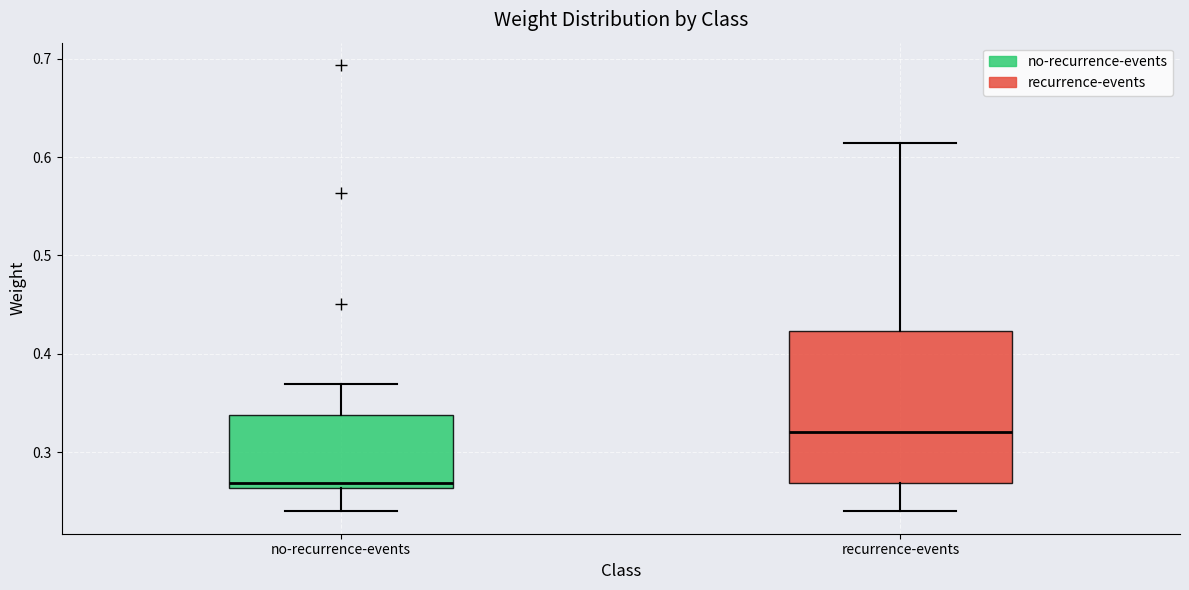

Reading left to right, read every box against the y-axis: the position of its median line, the range the box covers, and the ends of its whiskers. The values are not printed on the chart, so give them approximately, as read against the axis.

no-recurrence-events: median 0.27, box 0.26 to 0.34, whiskers 0.24 to 0.37
recurrence-events: median 0.32, box 0.27 to 0.42, whiskers 0.24 to 0.61